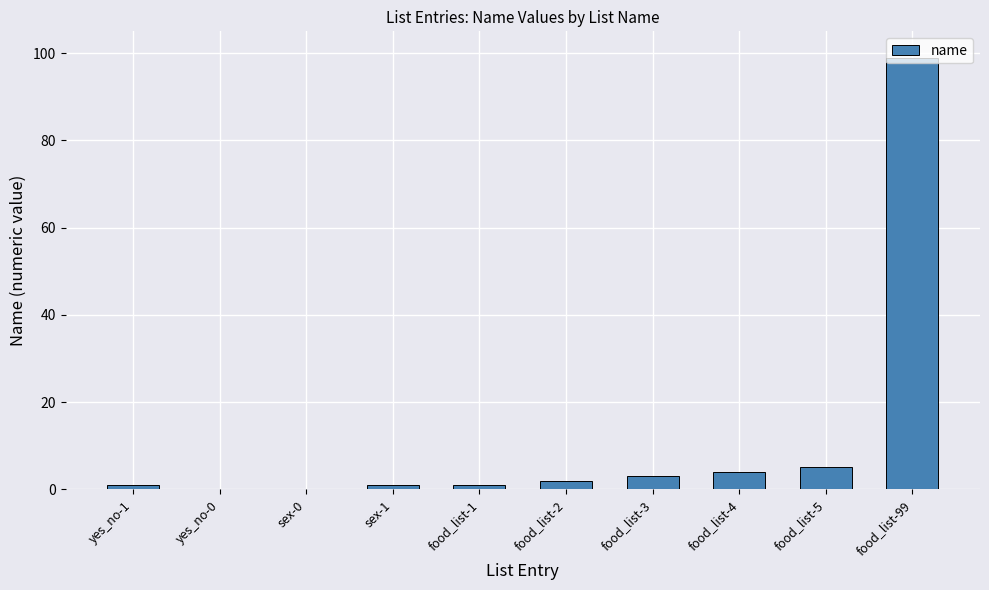

Which has a higher value, yes_no-0 or food_list-99?

food_list-99